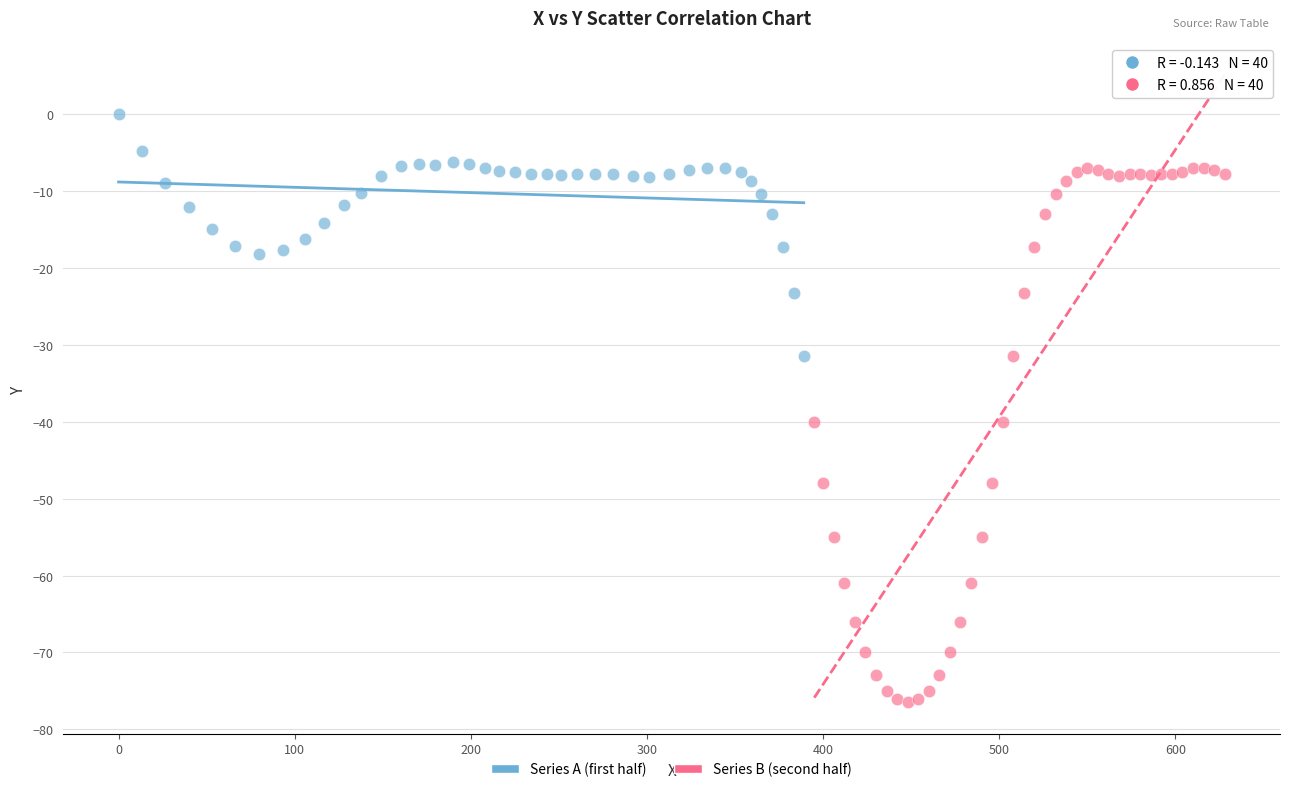

What are all the series names shown in the legend?

Series A (first half), Series B (second half)